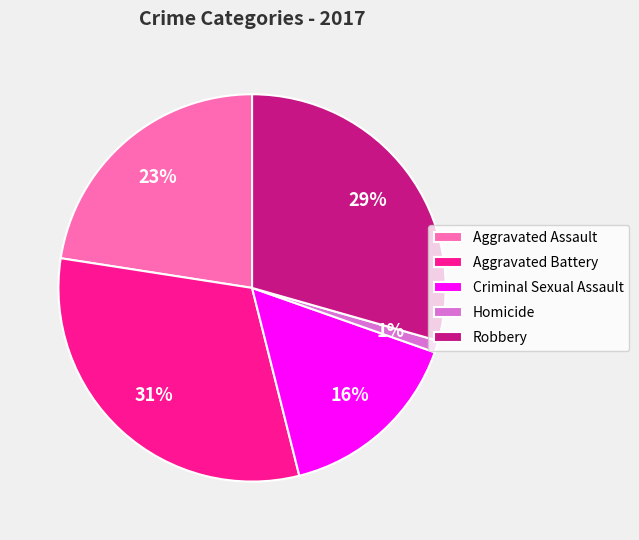

How many segments does this pie chart have?

5